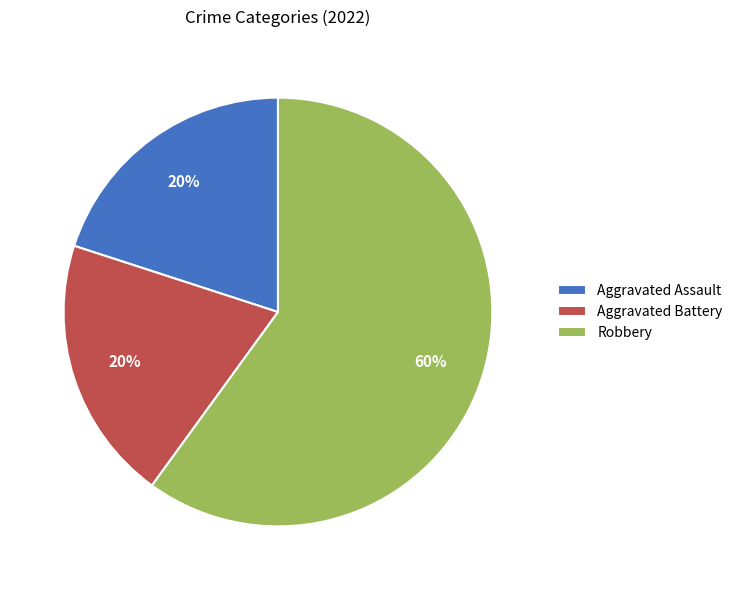

Combined, do Robbery and Aggravated Assault account for over 50%?

Yes